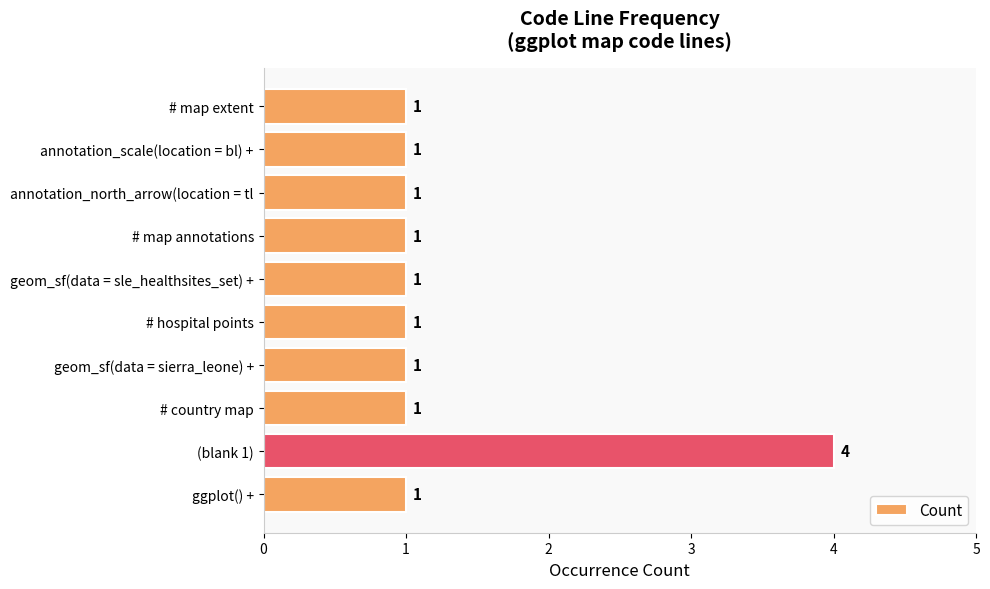

What is the ratio of the value at (blank 1) to the value at # country map?

4.0